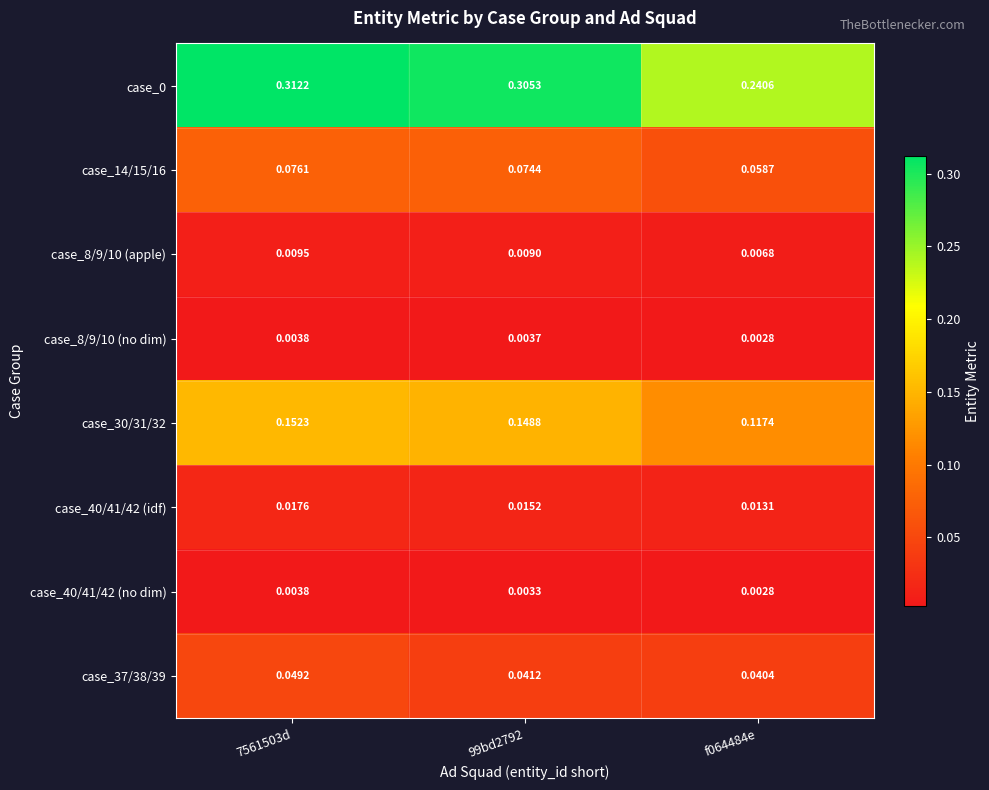

How many categories are shown in the chart?

3